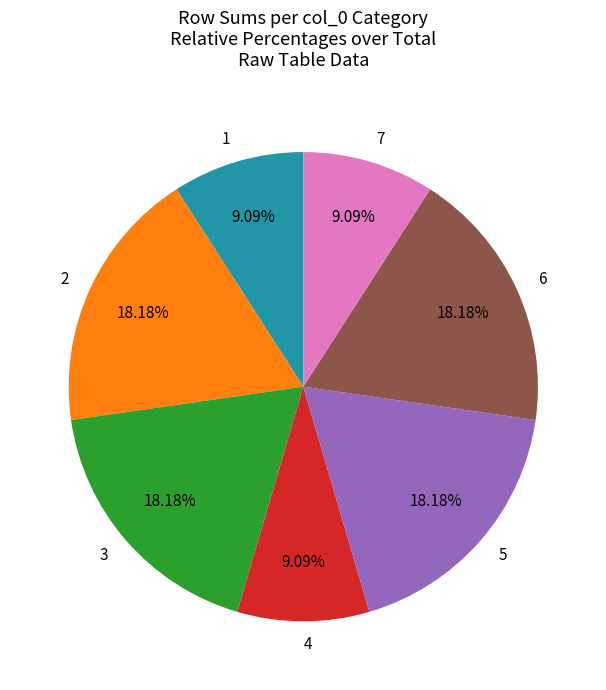

Do 2 and 4 together represent more than half of the pie?

No